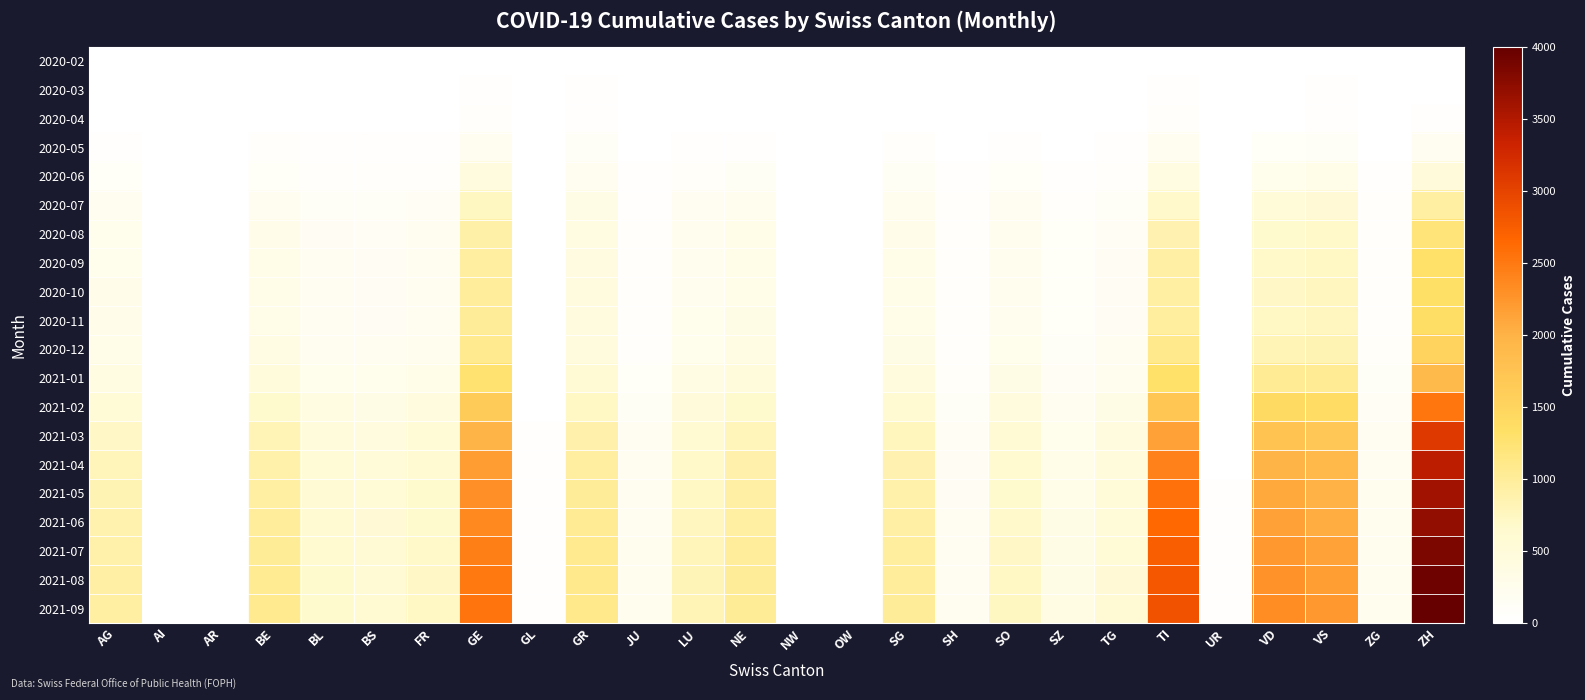

Which series has the largest total across all categories?

2021-09